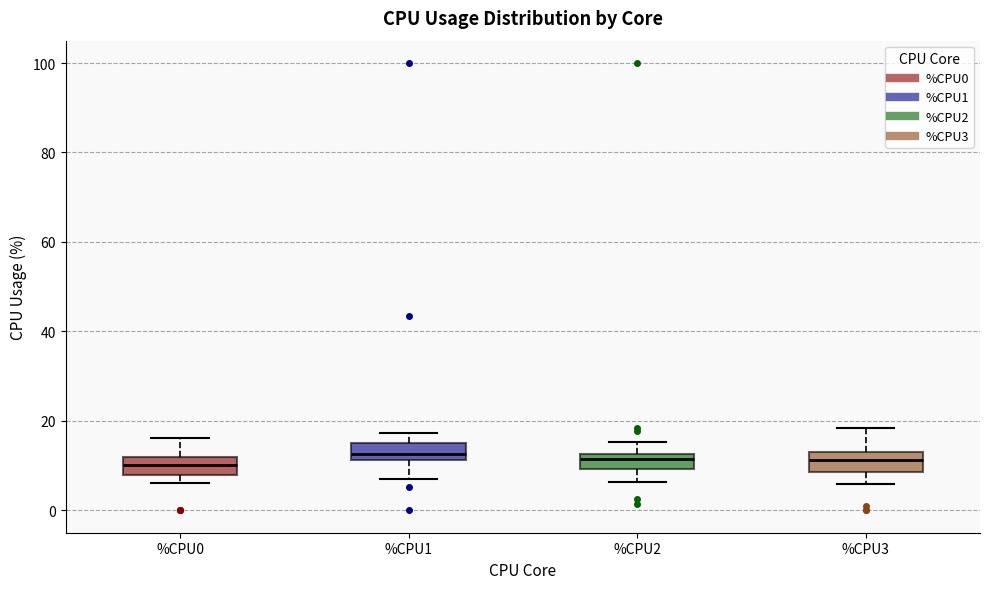

Where does the median line of the box for %CPU3 sit on the y-axis? The values are not printed on the chart, so give them approximately, as read against the axis.

12